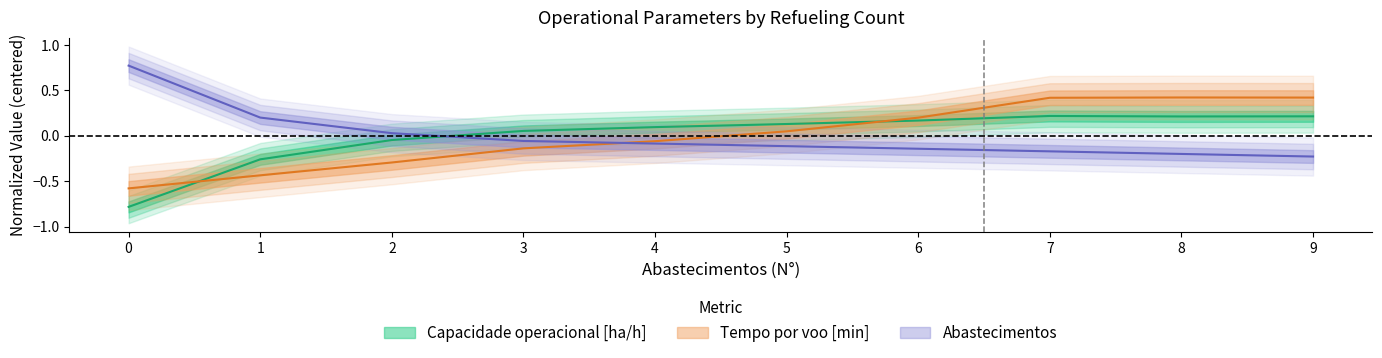

List the series in order of their overall mean, highest first.

Capacidade operacional [ha/h], Abastecimentos, Tempo por voo [min]